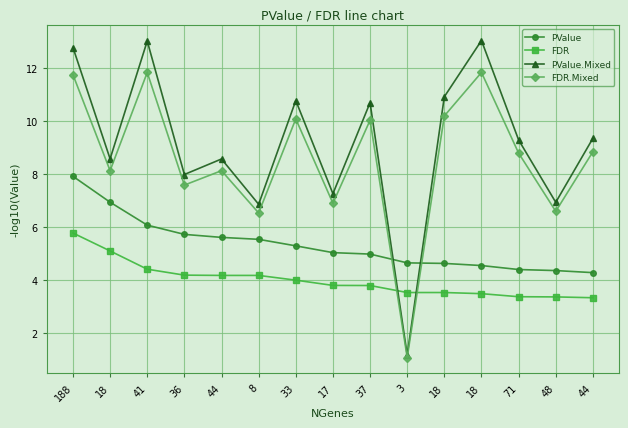

True or false: FDR.Mixed has more than 2 points higher than both neighbors.

True